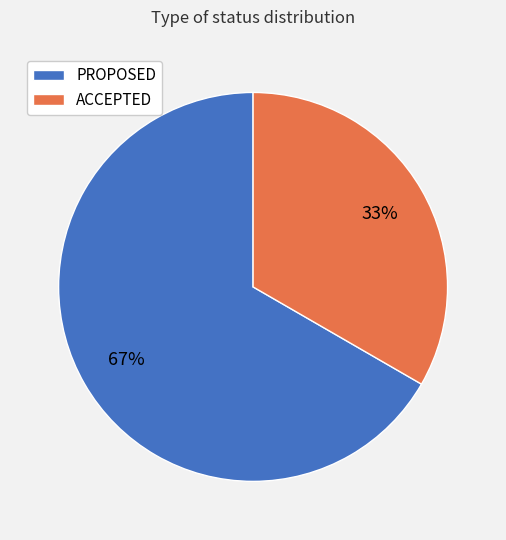

Rank the categories by value from highest to lowest.

PROPOSED, ACCEPTED